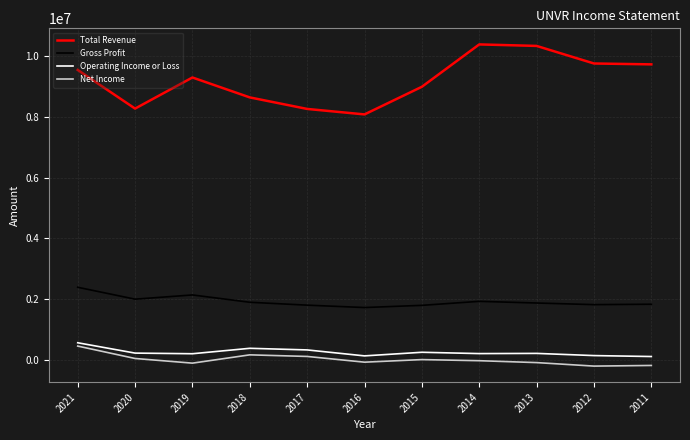

What is the minimum value for Net Income?

-197400